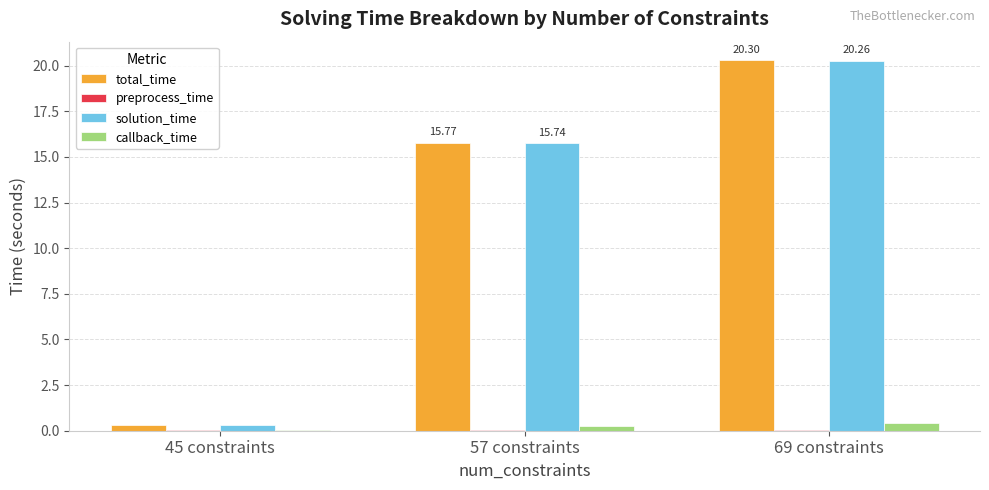

At which category is the sum across all series the highest?

69 constraints